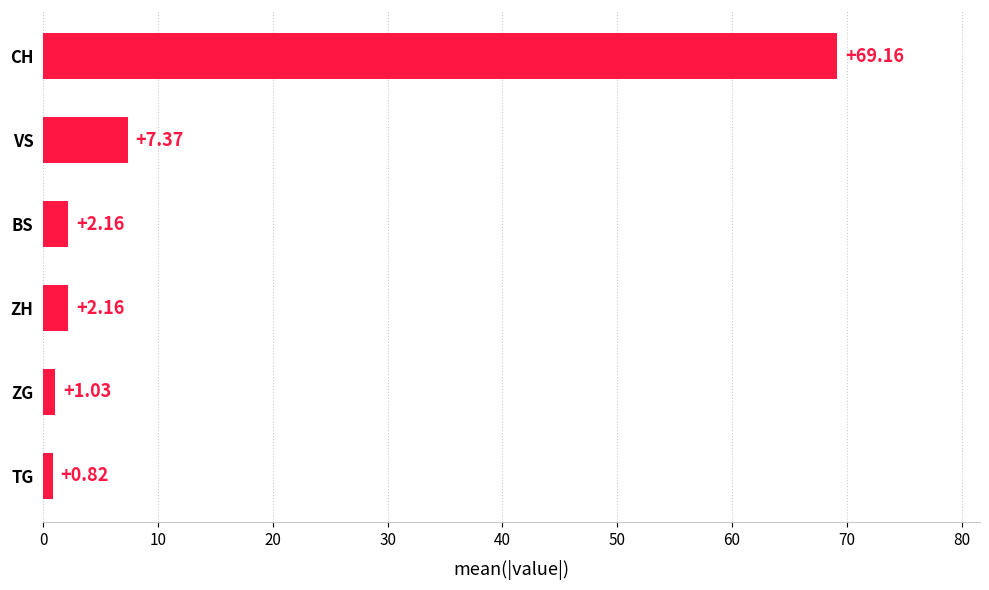

What is the change in value from ZH to CH?

+67.0